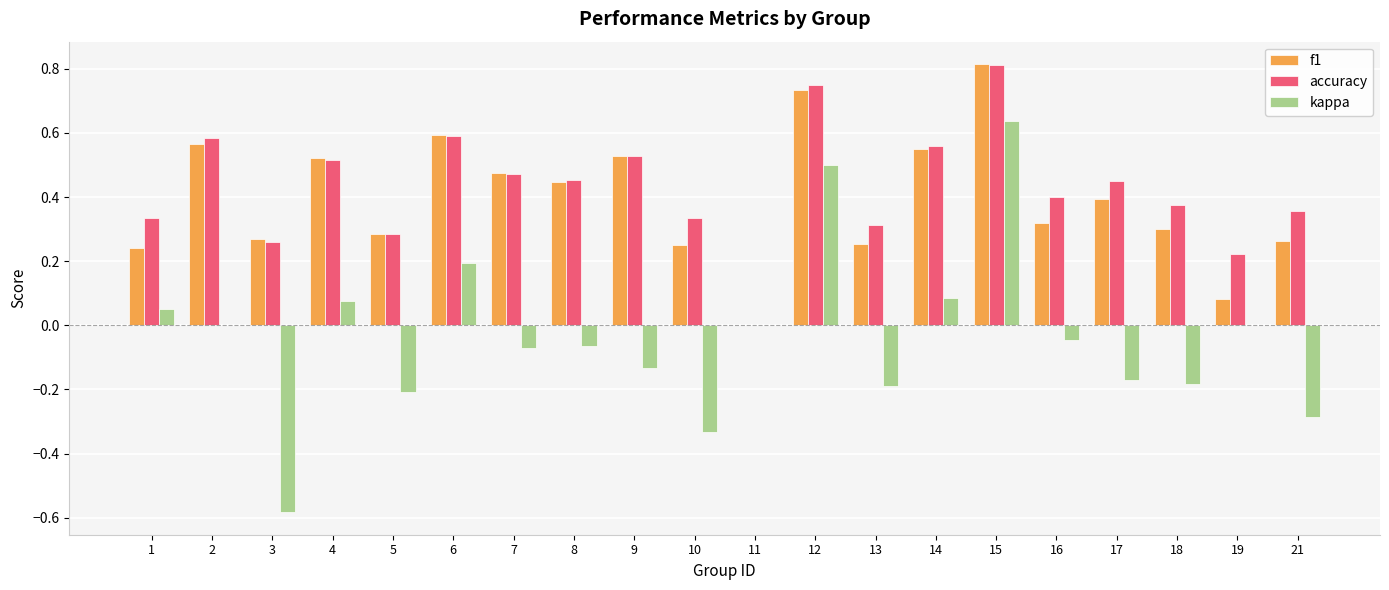

What is the sum of all accuracy values?

8.6